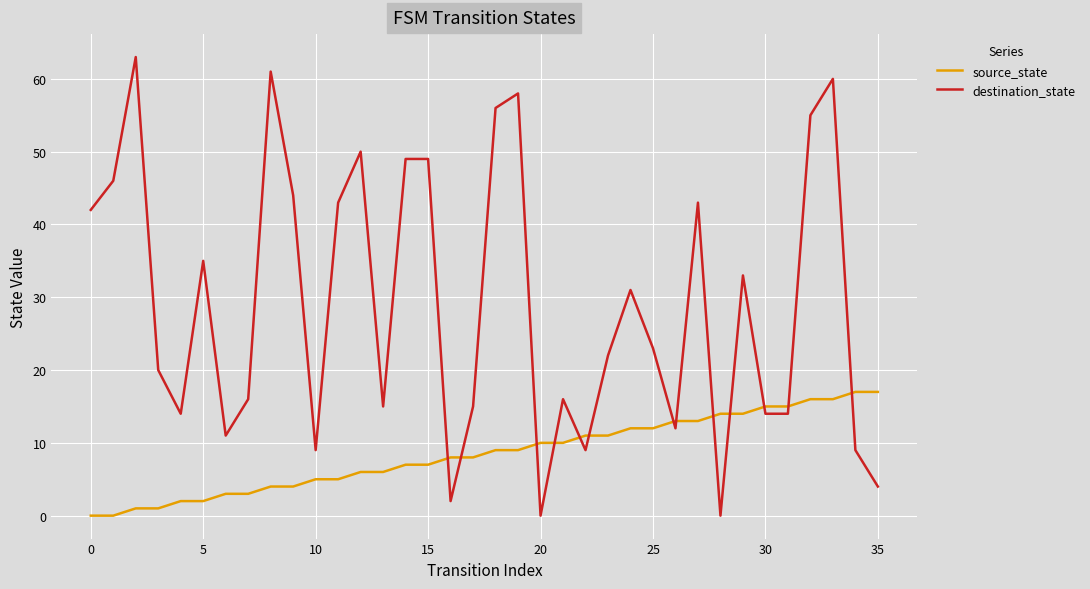

Which series has the largest total across all categories?

destination_state